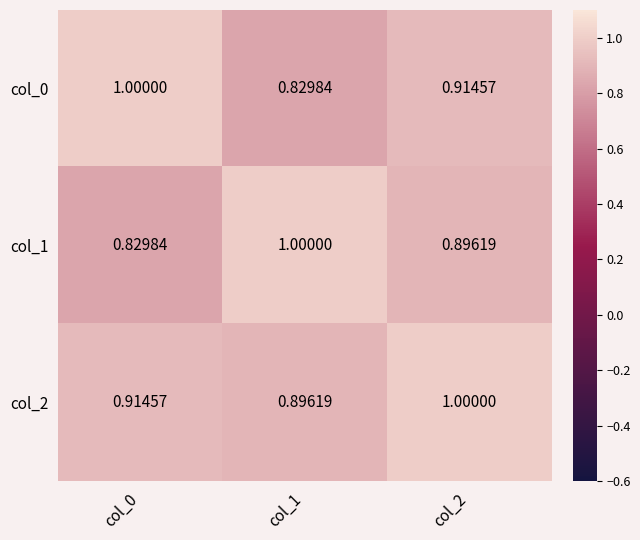

What is the total value across all series at col_1?

2.7